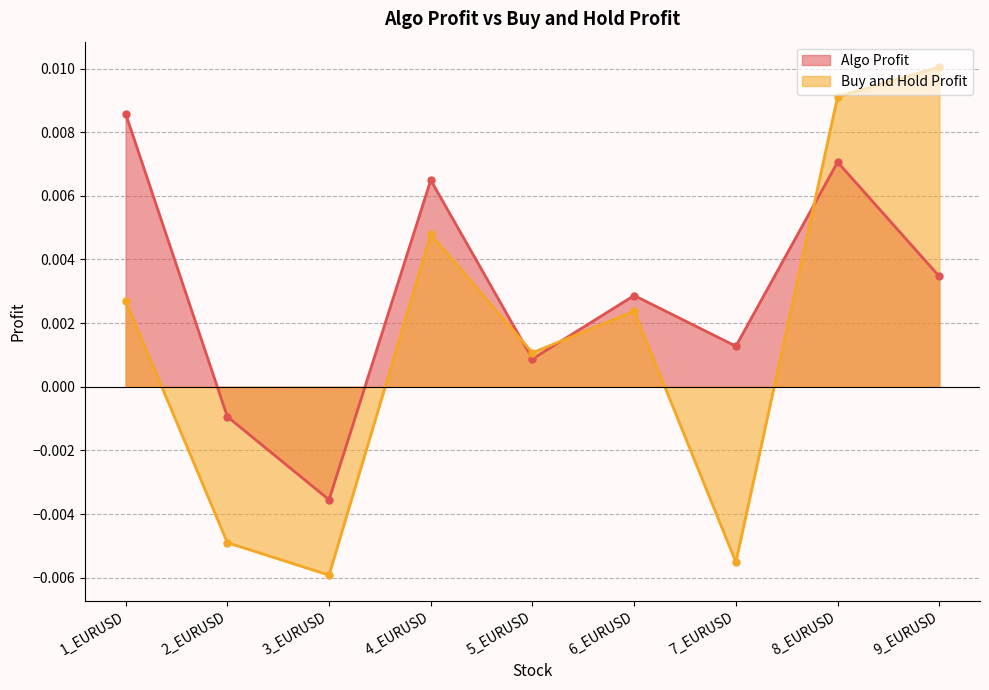

List the series in order of their peak value, highest first.

Buy and Hold Profit, Algo Profit